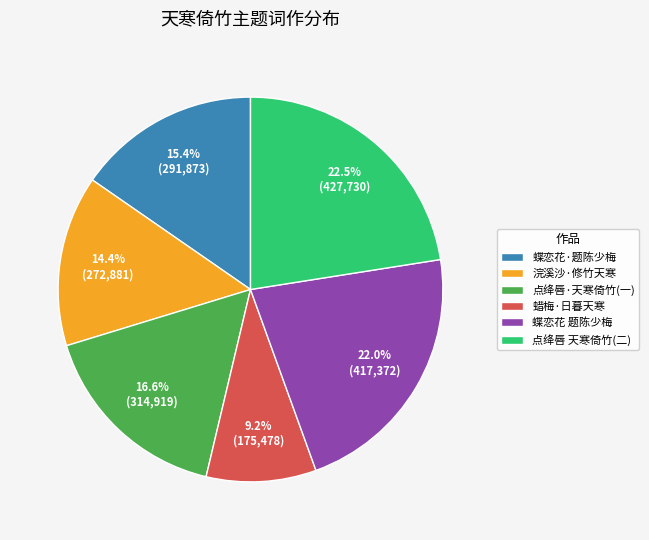

Rank the categories by value from highest to lowest.

点绛唇 天寒倚竹(二), 蝶恋花 题陈少梅, 点绛唇·天寒倚竹(一), 蝶恋花·题陈少梅, 浣溪沙·修竹天寒, 蜡梅·日暮天寒